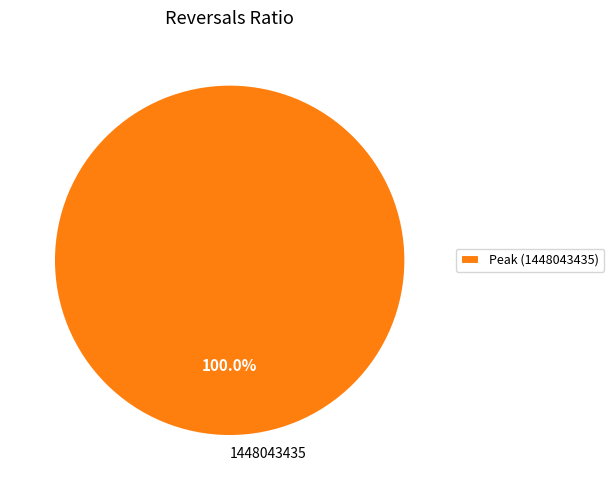

Is there any slice that represents more than half of the pie?

Yes